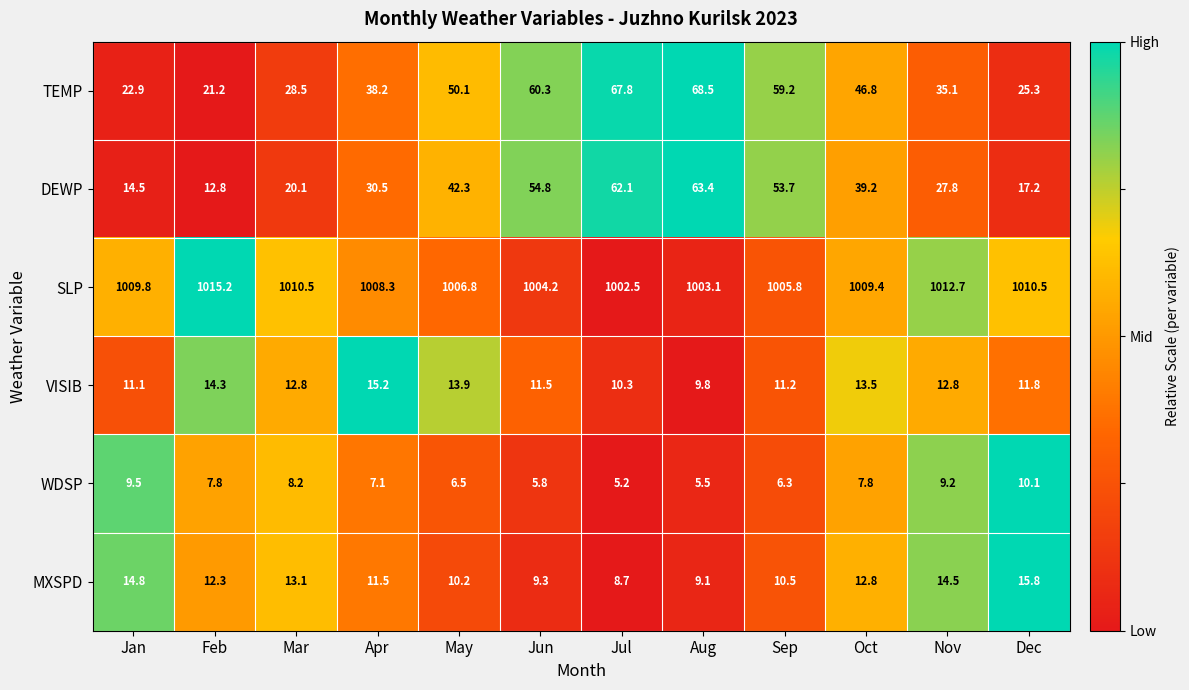

At Feb, list the series in order from largest to smallest.

SLP, TEMP, VISIB, DEWP, MXSPD, WDSP